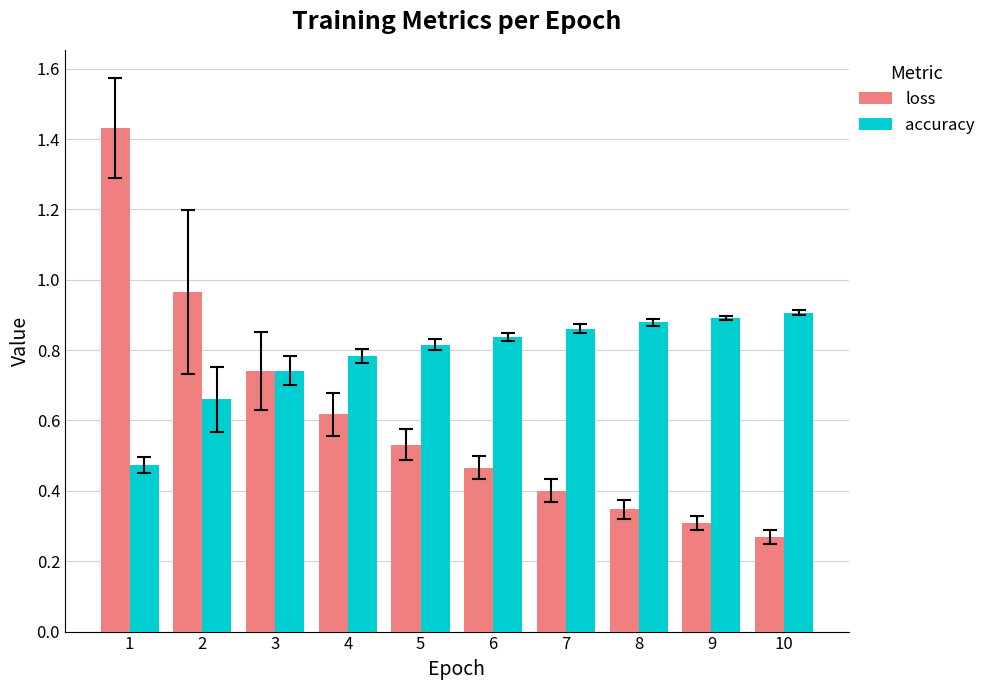

Between 2 and 6, which series saw the biggest shift?

loss